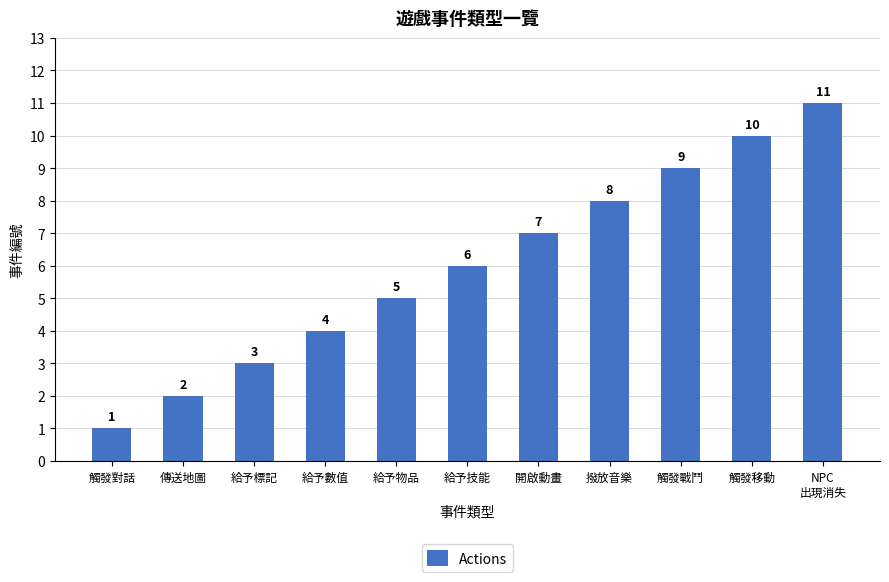

At which label is the value closest to 6?

給予技能